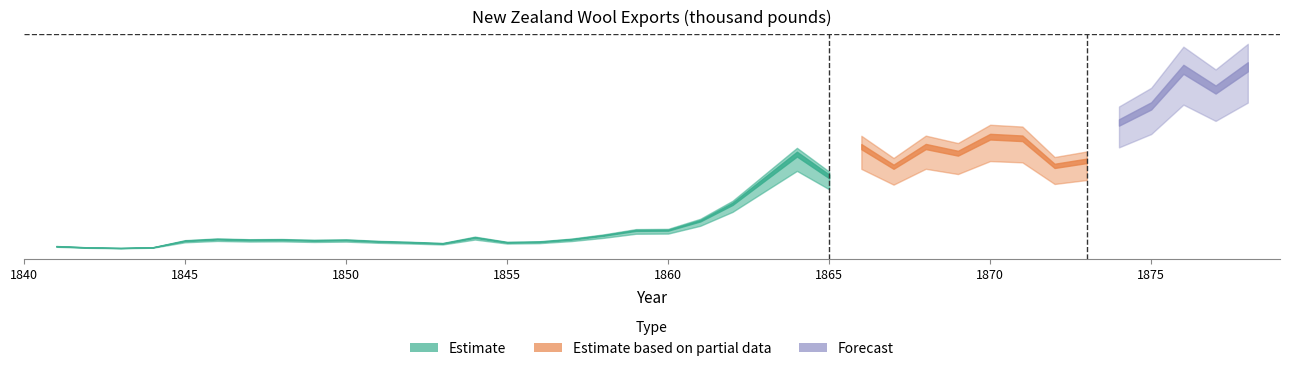

Reading left to right, list all the values displayed in this chart.

1841=82	1842=52	1843=39	1844=55	1845=213	1846=252	1847=234	1848=239	1849=222	1850=232	1851=198	1852=177	1853=150	1854=292	1855=176	1856=188	1857=248	1858=342	1859=460	1860=465	1861=691	1862=1094	1863=1688	1864=2281	1865=1749	1866=2459	1867=1979	1868=2462	1869=2302	1870=2697	1871=2658	1872=2000	1873=2120	1874=3036	1875=3432	1876=4305	1877=3822	1878=4365